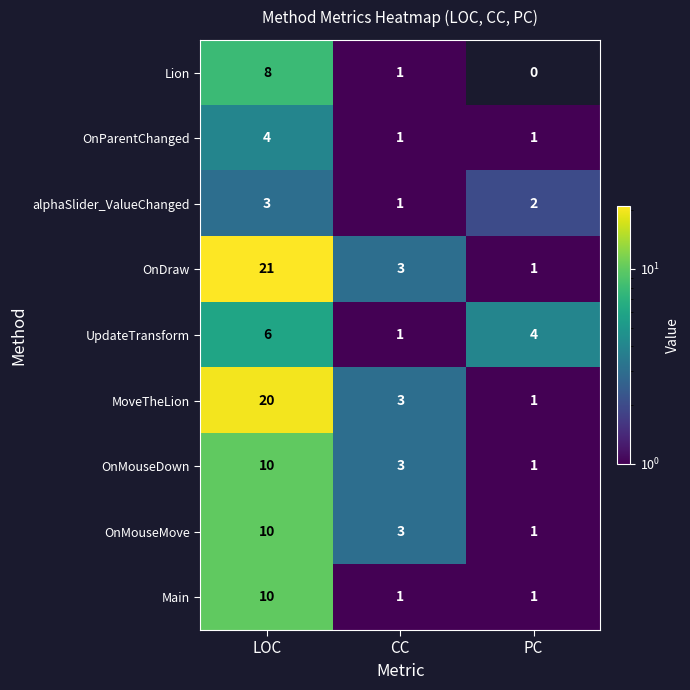

Rank the categories by OnMouseMove value from highest to lowest.

LOC, CC, PC